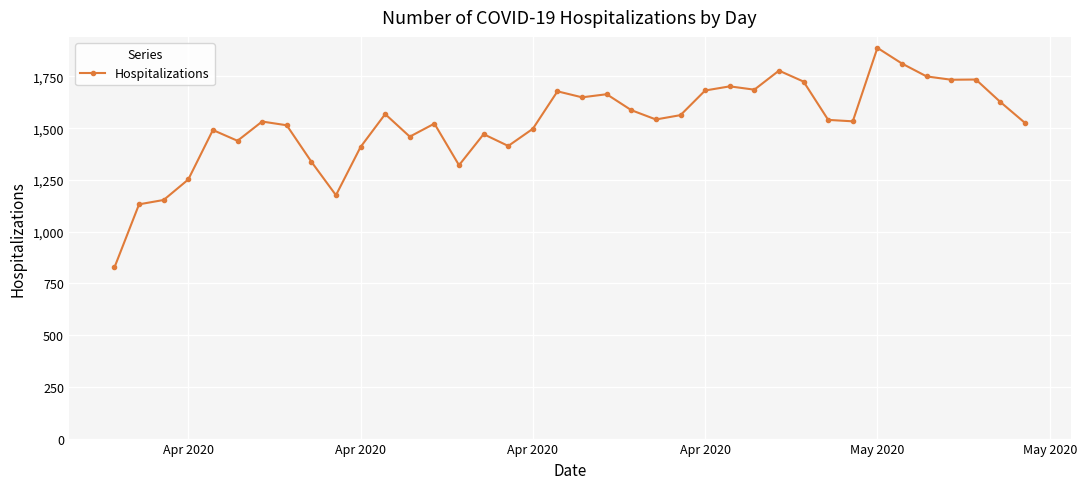

How many values are below 1540?

19